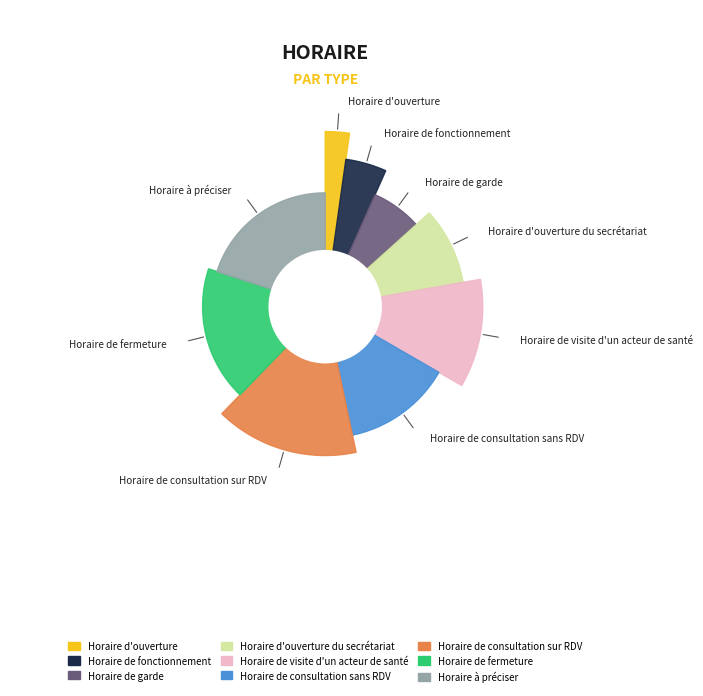

What is the change in value from Horaire d'ouverture to Horaire de garde?

+2